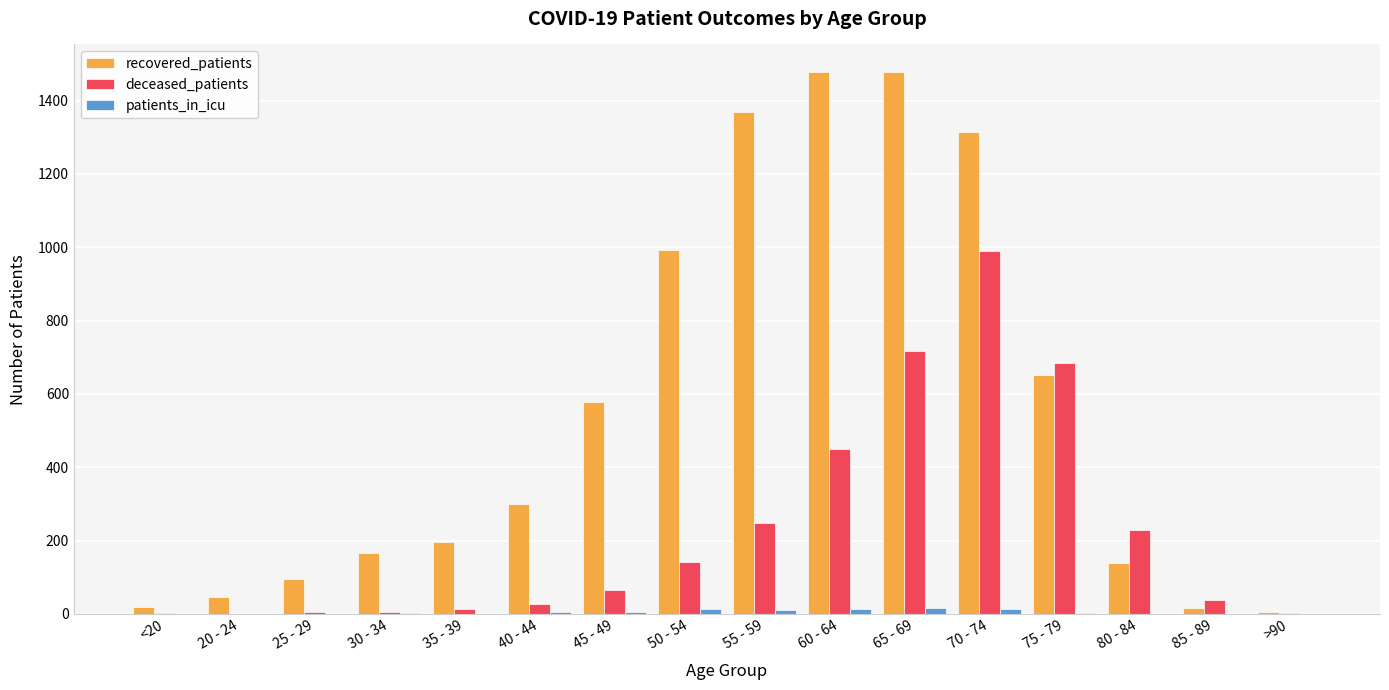

How many distinct data groups are displayed?

3